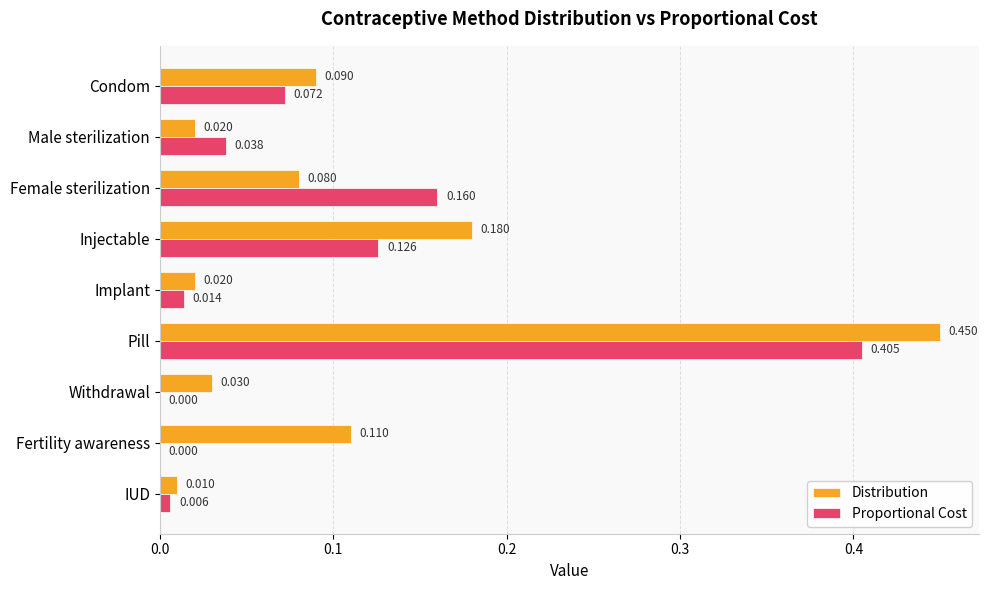

Which category has the highest value across all series?

Pill